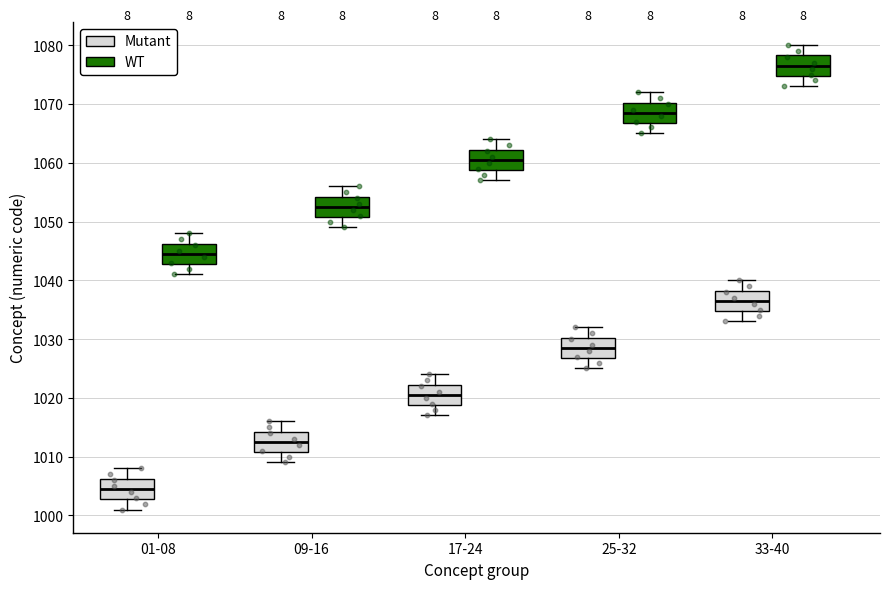

Where is the lower edge of the box for 09-16 (WT) on the y-axis? The values are not printed on the chart, so give them approximately, as read against the axis.

1051